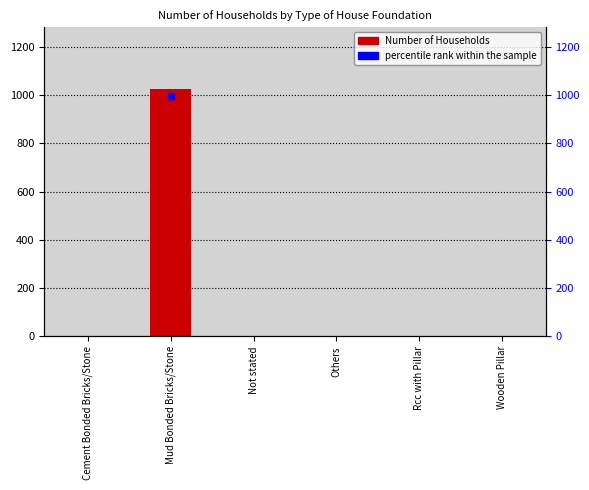

The chart shows a value of 656 at Mud Bonded Bricks/Stone. True or false?

False